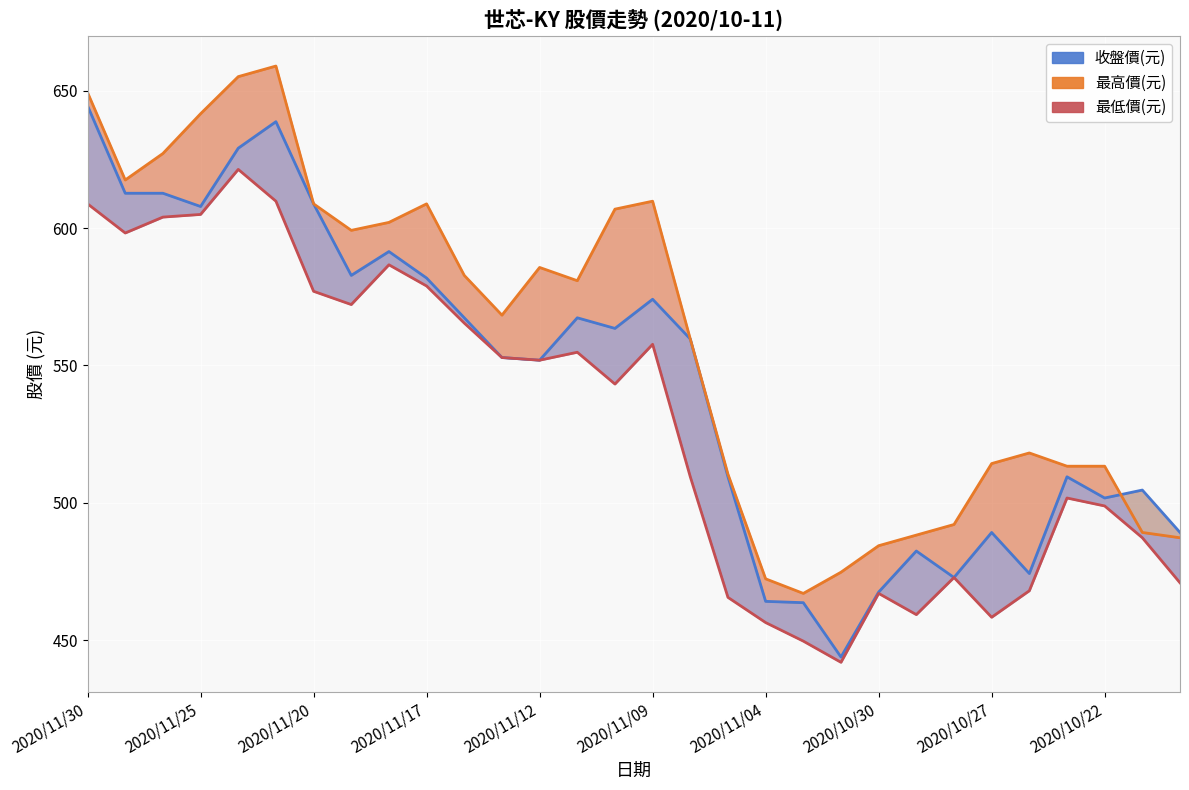

Reading right to left, transcribe all the data shown in this chart.

收盤價(元): 489.2	504.6	501.7	509.4	474.2	489.2	472.8	482.4	467.5	443.8	463.6	464.1	509.4	559.6	574.1	563.5	567.3	551.9	552.8	567.3	581.8	591.4	582.8	608.8	638.7	629.1	607.8	612.7	612.7	644.5
最高-低價區間: 487.2	489.2	513.3	513.3	518.1	514.2	492.1	488.2	484.3	474.7	467.0	472.3	510.4	559.6	609.8	606.9	580.8	585.6	568.3	582.8	608.8	602.0	599.2	608.8	659.0	655.1	641.6	627.1	617.5	649.3
最低價(元): 470.8	487.2	498.8	501.7	467.9	458.3	472.8	459.3	467.0	441.9	449.6	456.4	465.5	509.4	557.7	543.2	554.8	551.9	552.8	565.4	578.9	586.6	572.1	577.0	609.8	621.3	604.9	604.0	598.2	608.8